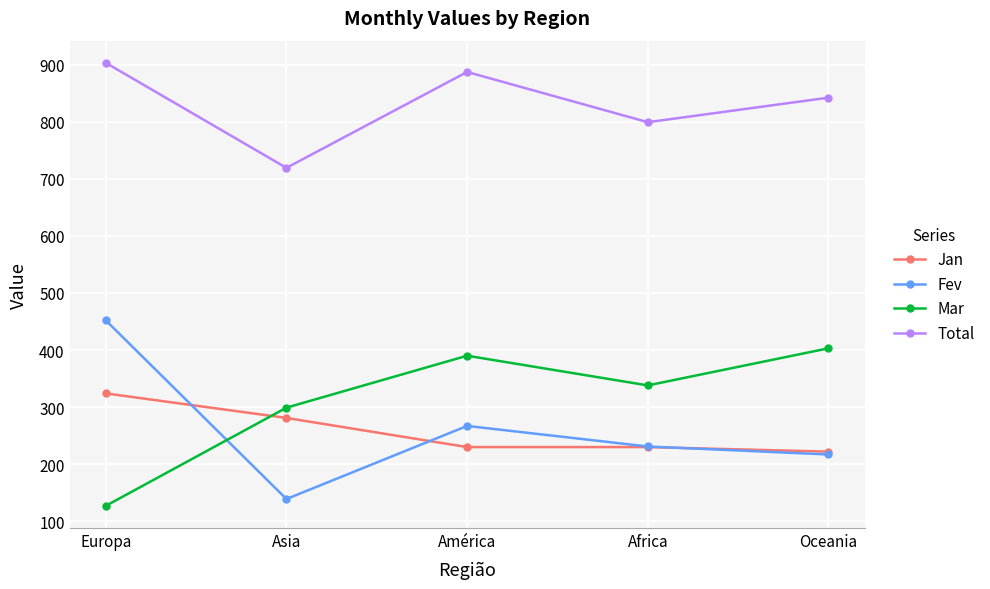

Between which two adjacent categories do Fev and Mar first intersect?

Europa and Asia